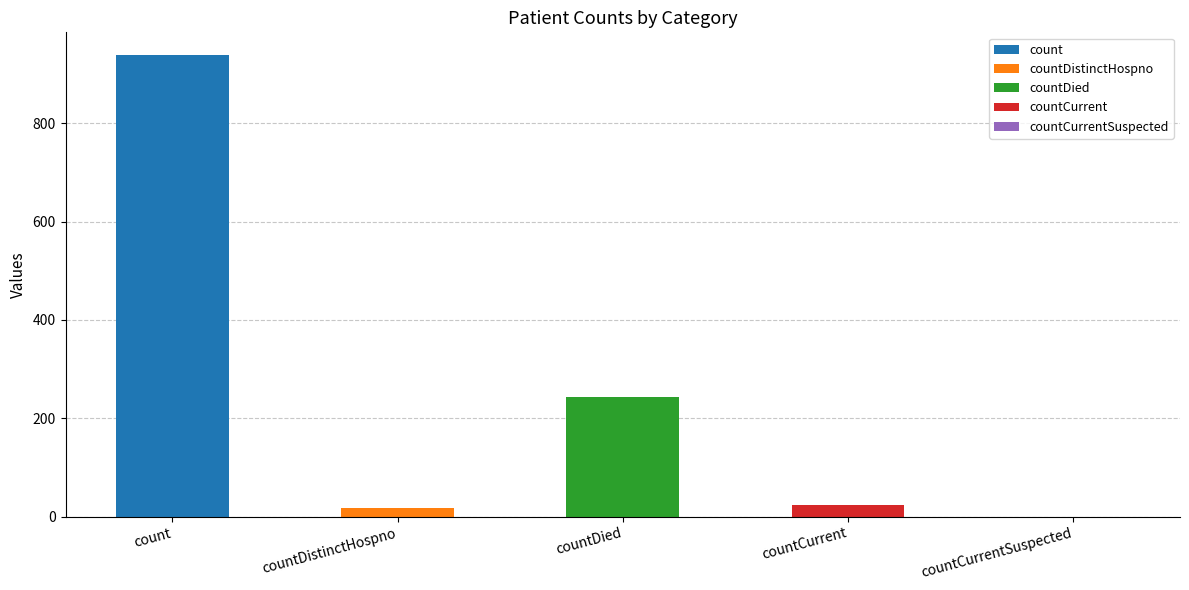

What is the label of the 1st bar from the right?

countCurrentSuspected